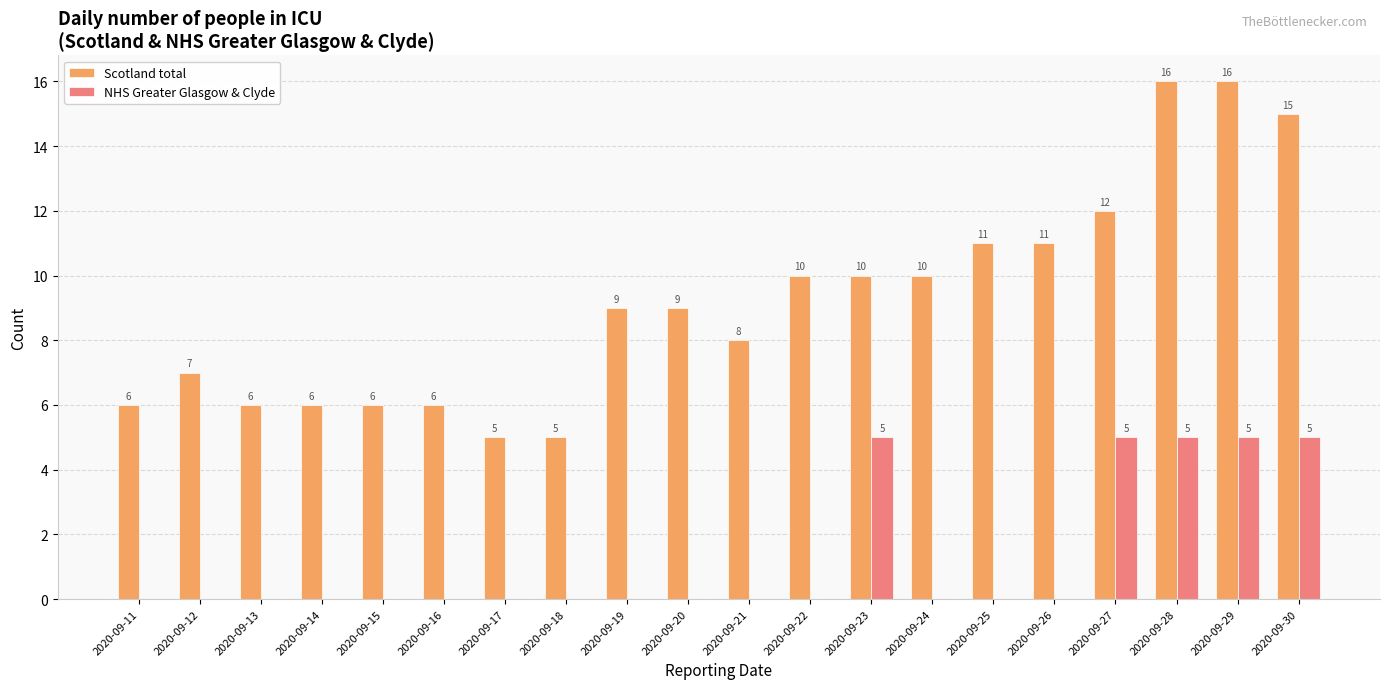

What are all the series names shown in the legend?

Scotland total, NHS Greater Glasgow & Clyde